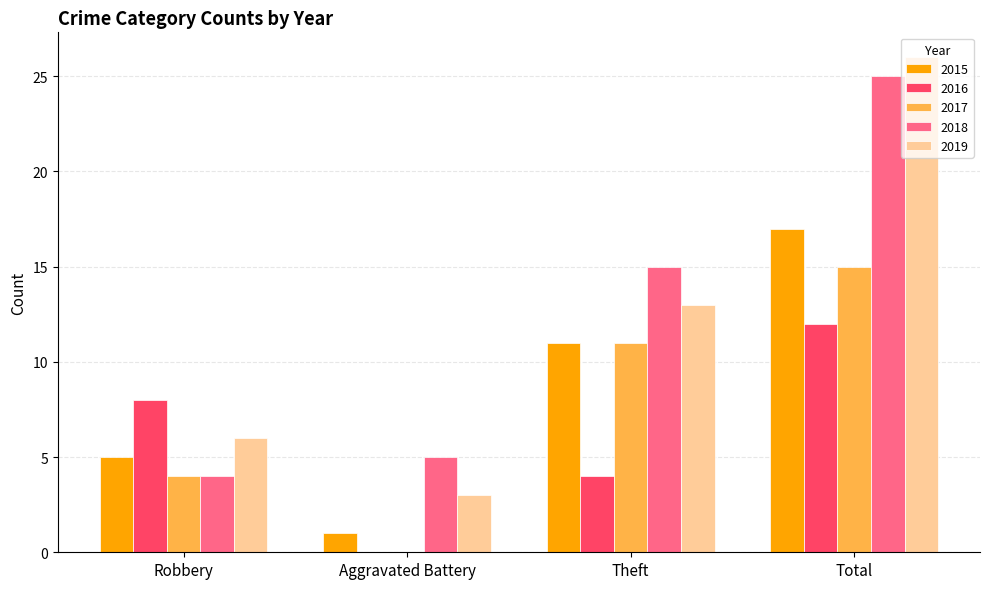

What is the spread (max minus min) of values at Theft?

11